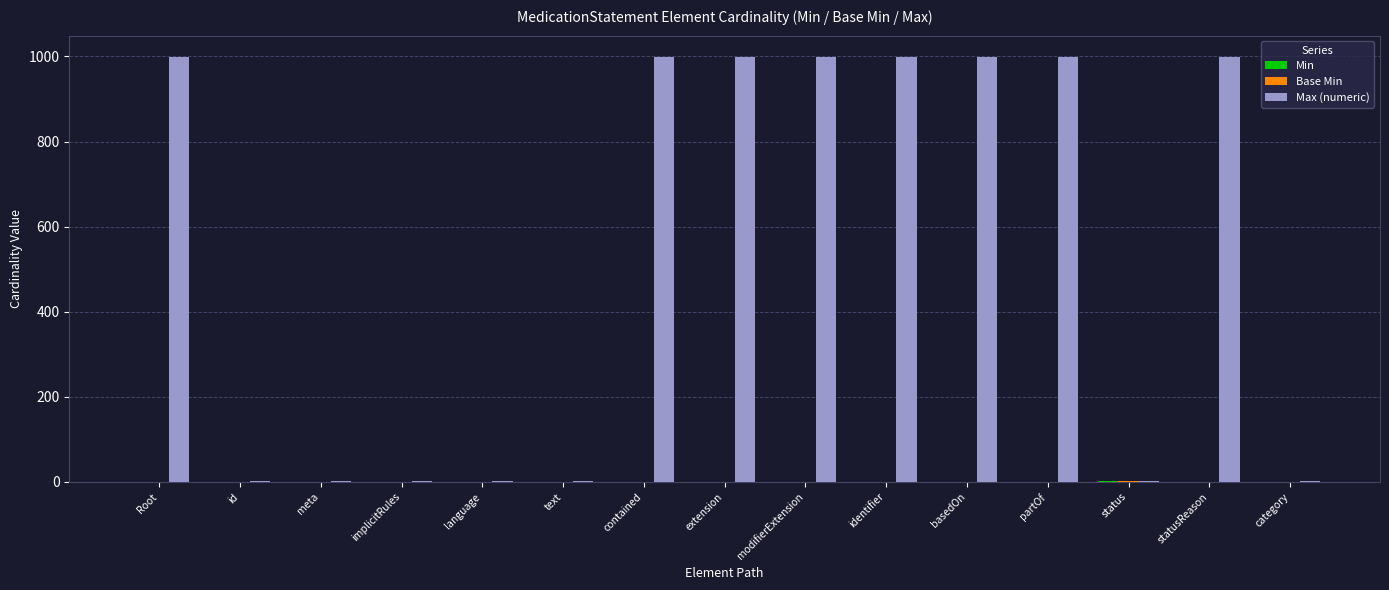

What is the spread (max minus min) of values at implicitRules?

1